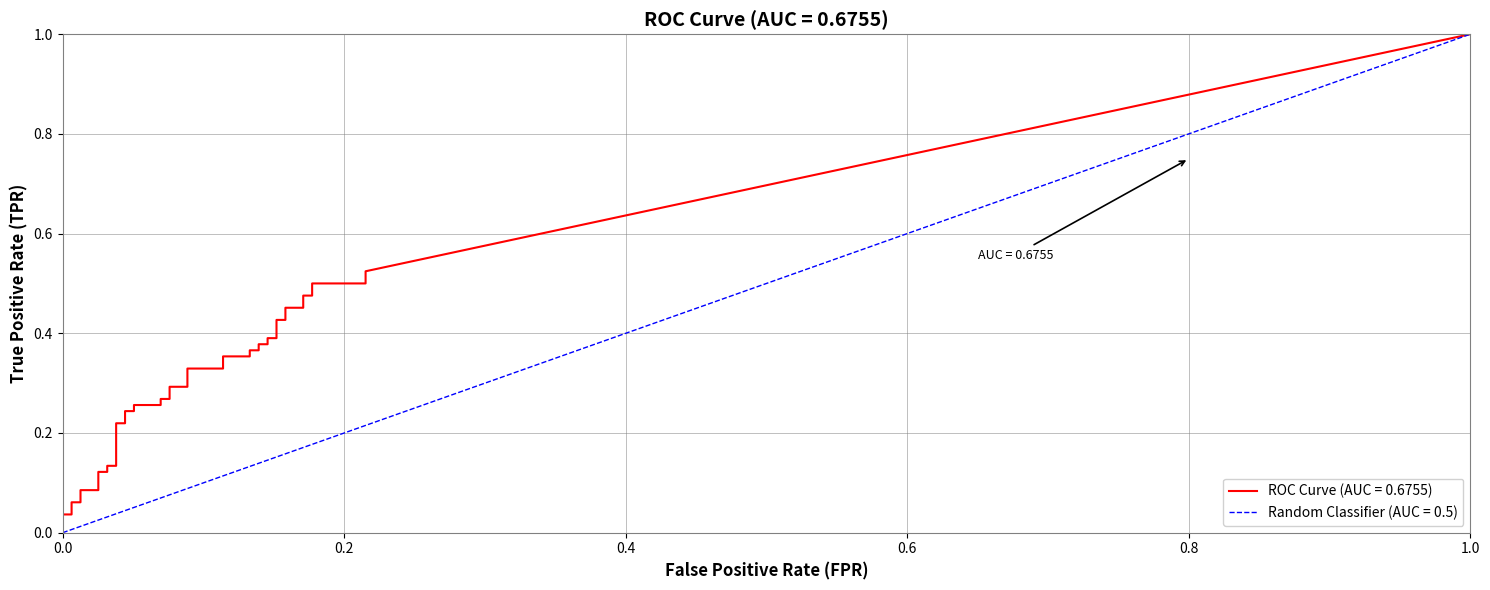

What is the average value of the tpr series?

0.3